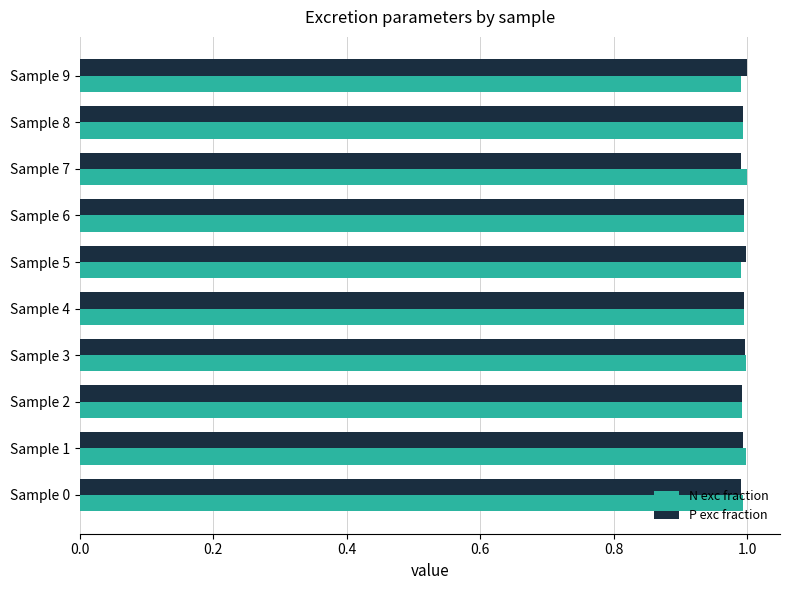

True or false: P exc fraction has a value of 1.0 at Sample 6.

True